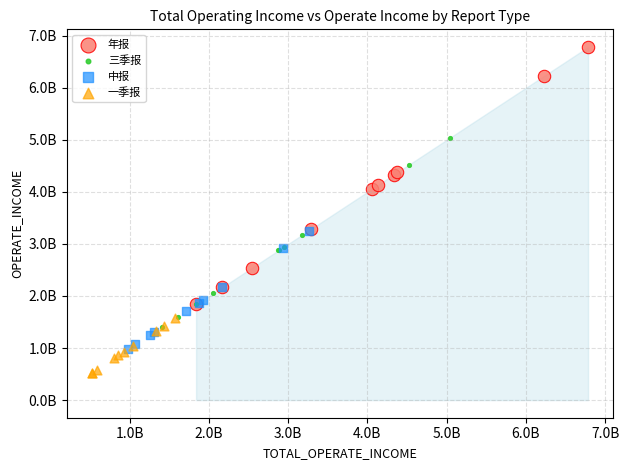

What are all the series names shown in the legend?

年报, 三季报, 中报, 一季报